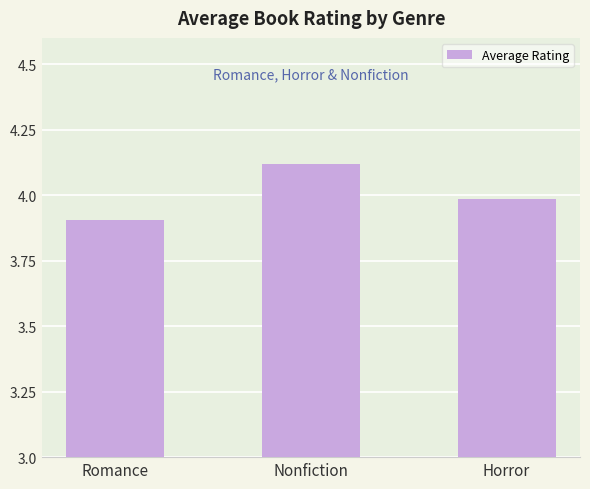

True or false: the data shows 2.4 at Romance.

False